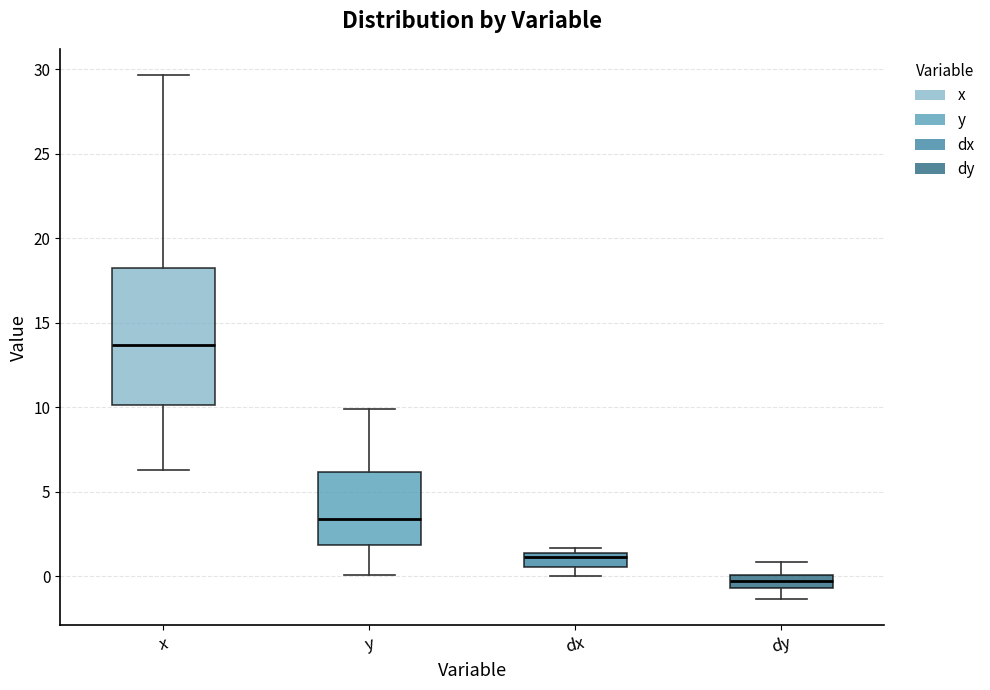

Which box's median line is the highest?

x